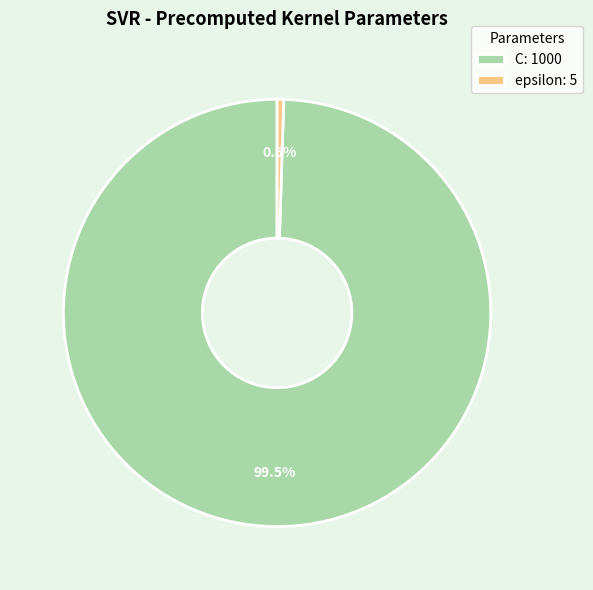

What is the ratio of the value at C: 1000 to the value at epsilon: 5?

200.0